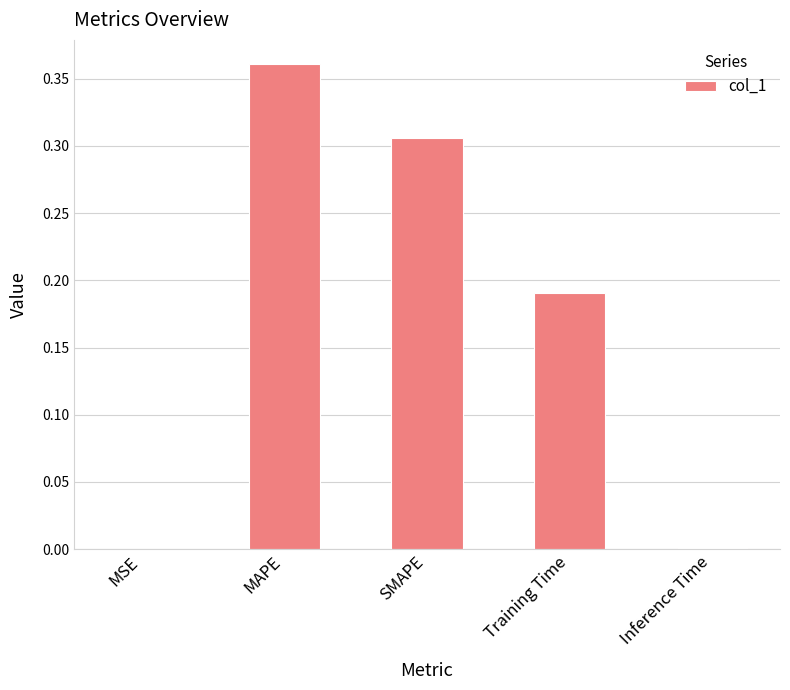

The chart shows a value of 0.0 at Training Time. True or false?

False